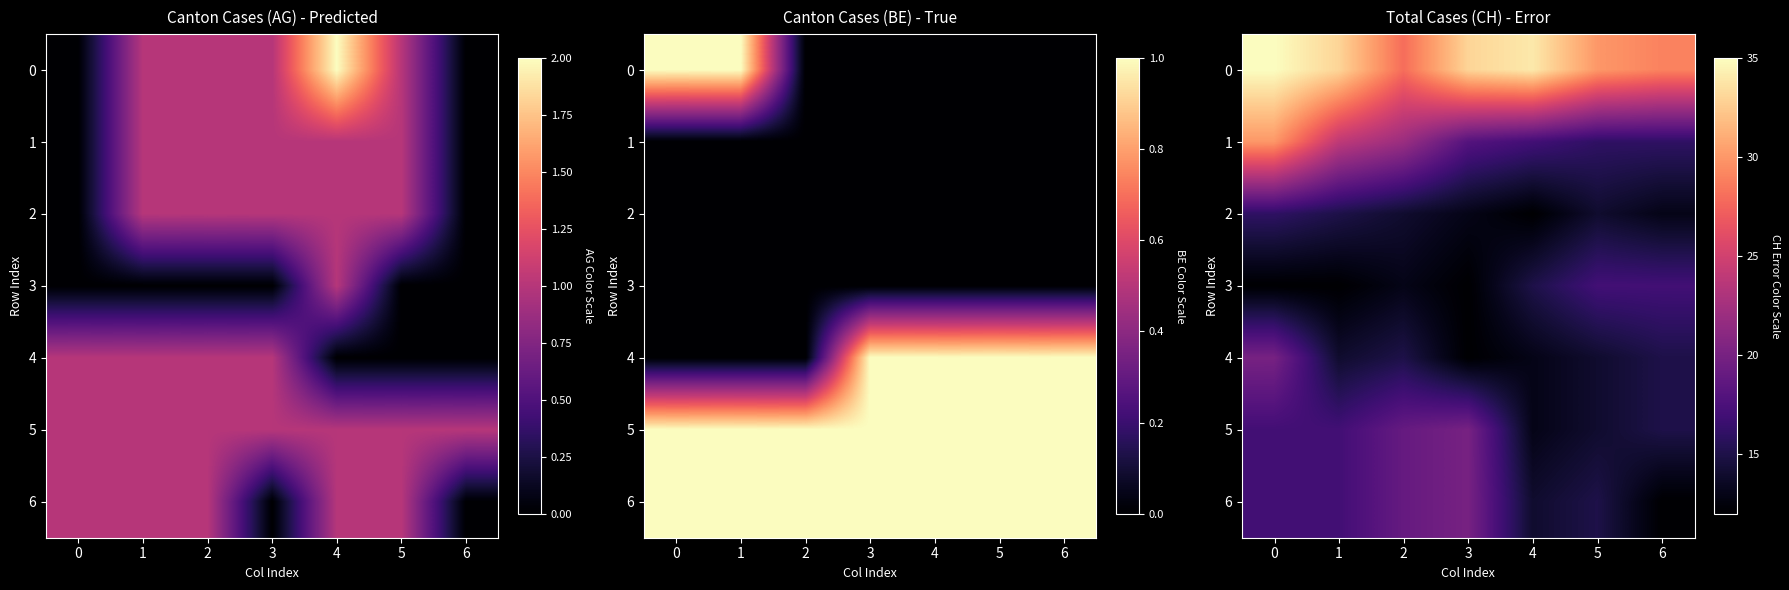

Count the number of categories in the chart.

7